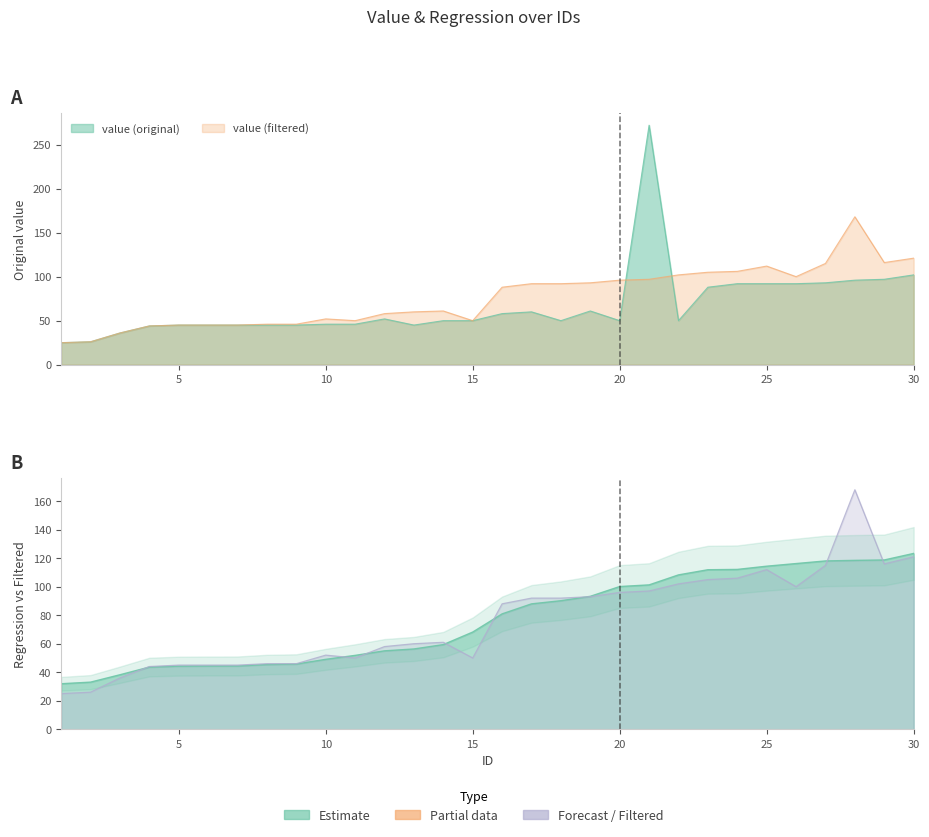

At which category does value (filtered) reach its first local valley?

11